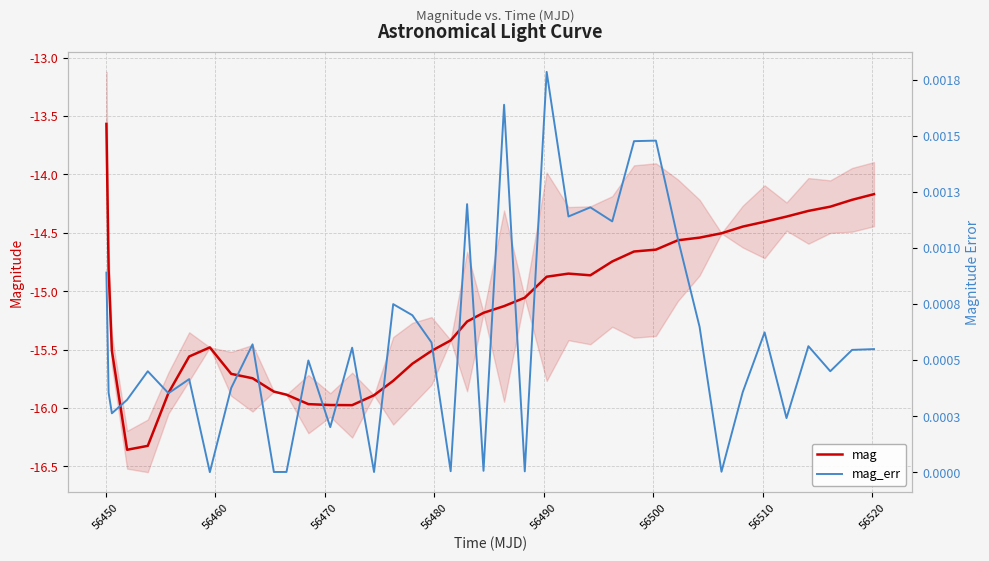

The value of mag at 14 is -24.5. True or false?

False